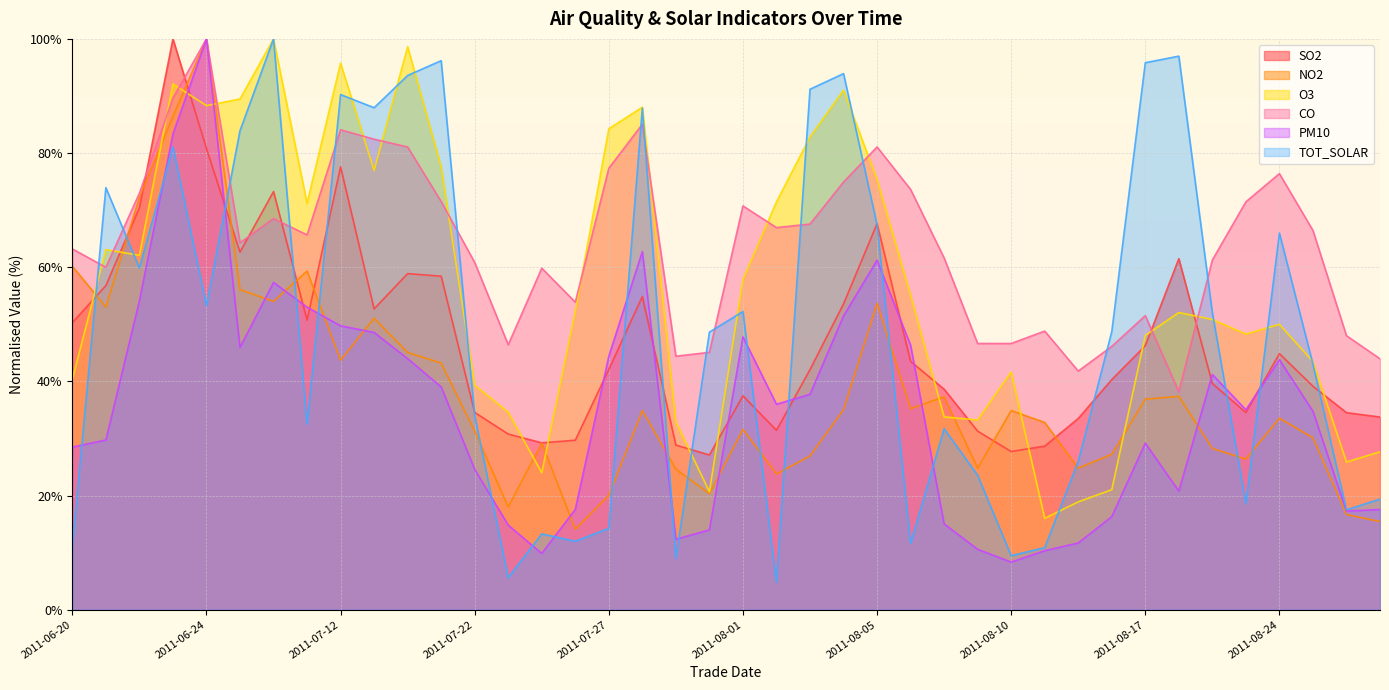

What is the sum of the NO2 values at 2011-08-02 and 2011-08-09?

48.6